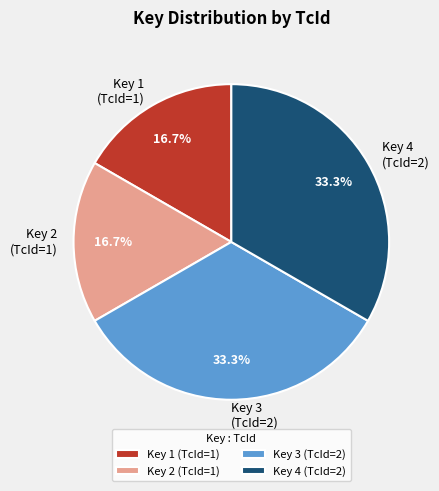

What percentage is NOT represented by Key 2 (TcId=1)?

83.3%